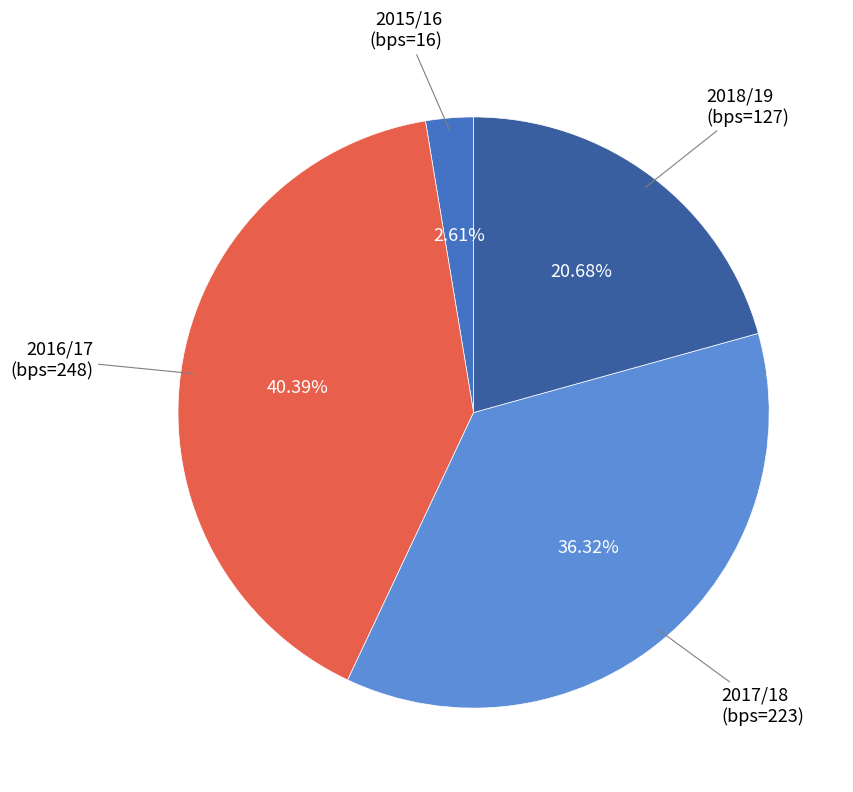

Does any single category account for the majority?

No